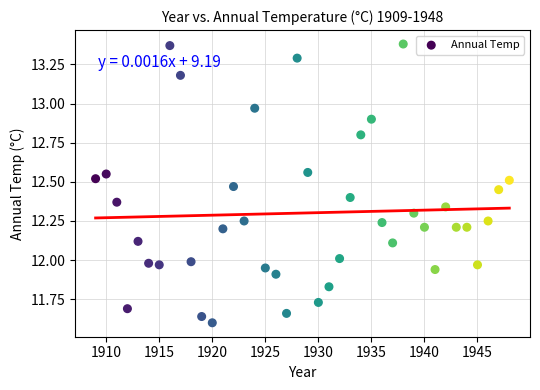

What is the range of X values (max minus min)?

39.0